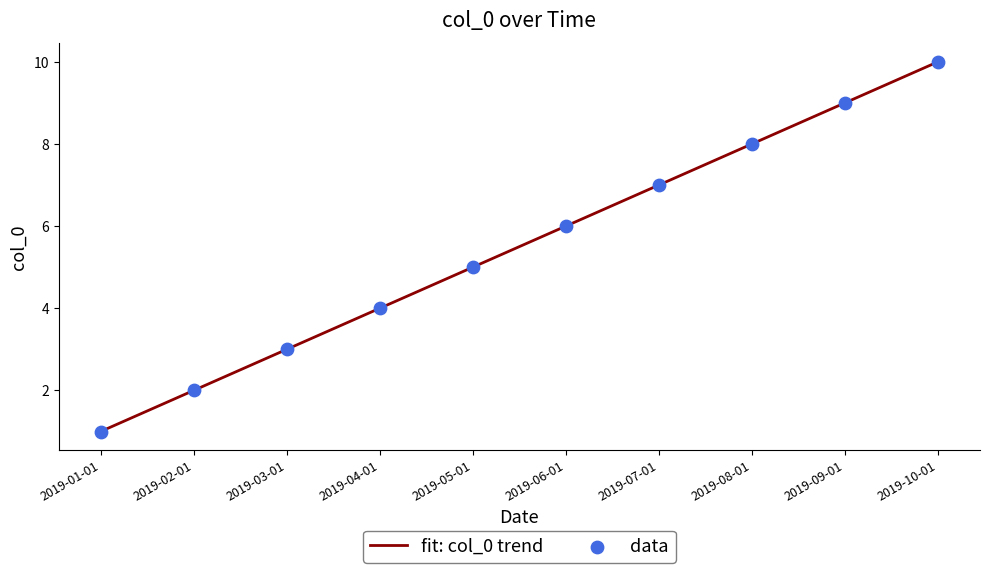

What is the change in value from 2019-07-01 to 2019-09-01?

+2